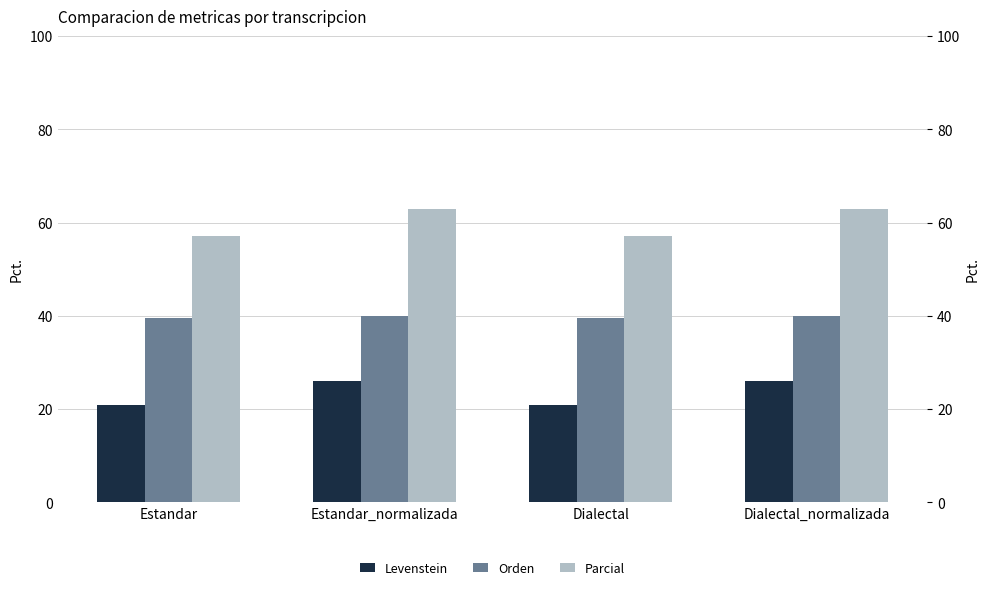

How many values in the Parcial series exceed 62?

2